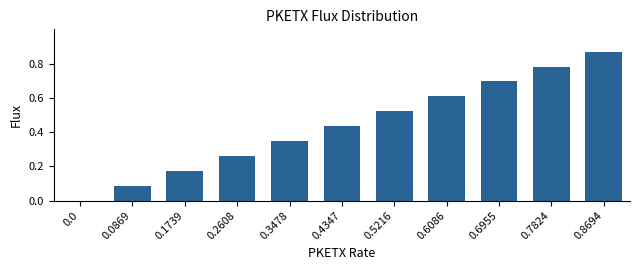

The value at 0.0 is 0.0. True or false?

True